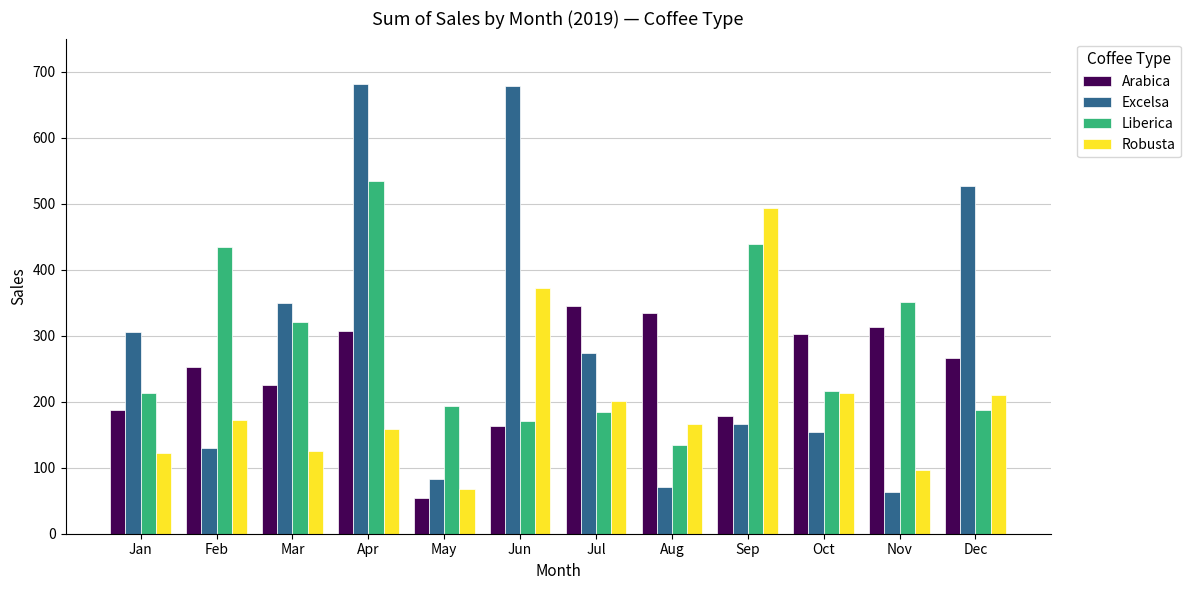

What is the difference between the highest and lowest values at Jun?

515.3